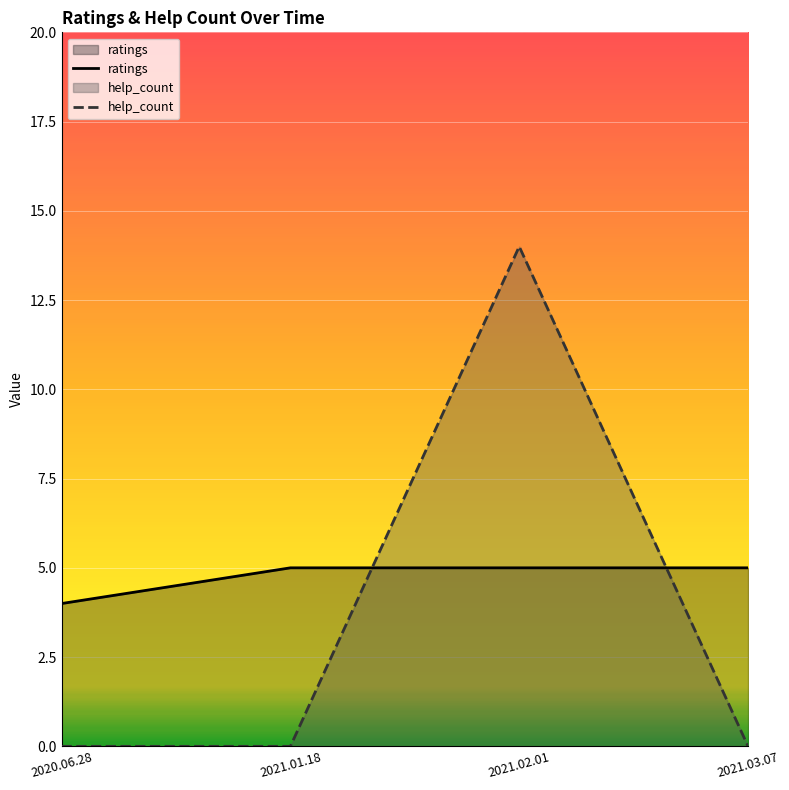

What is the label of the 3rd point from the left?

2021.02.01